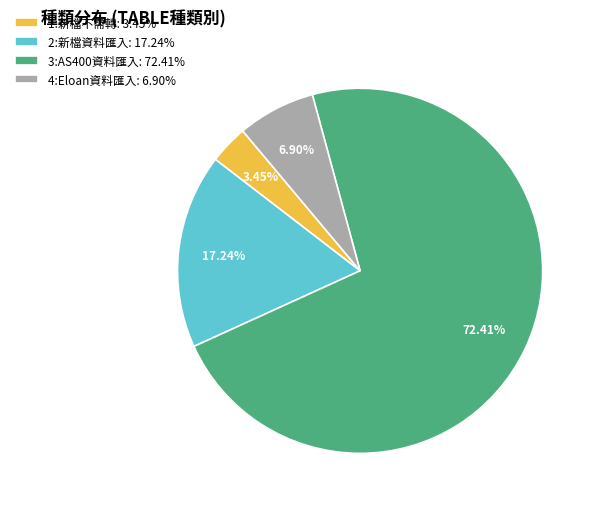

Which category accounts for the majority?

3:AS400資料匯入: 72.41%